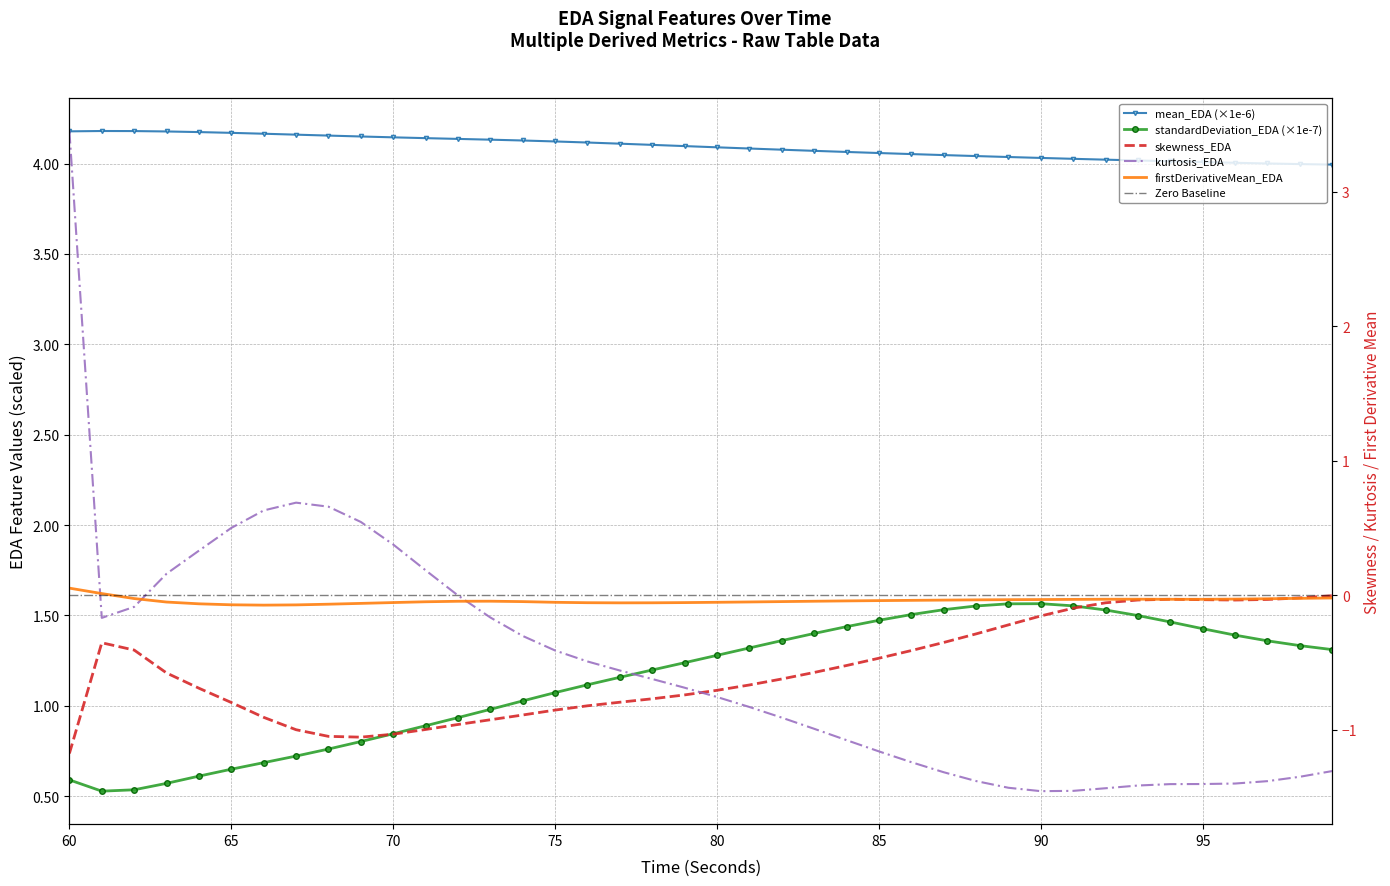

Is this an area chart (filled region under the line)?

No